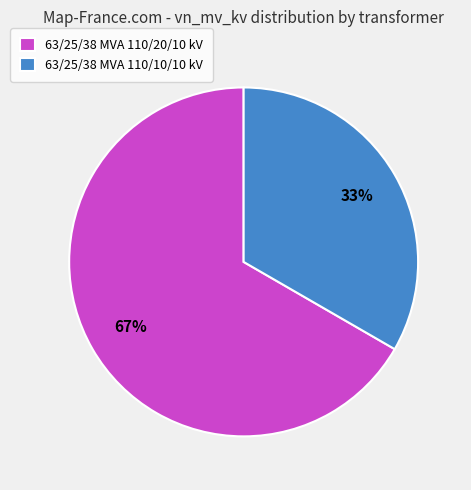

To the nearest percent, what is the combined percentage of 63/25/38 MVA 110/10/10 kV and 63/25/38 MVA 110/20/10 kV?

100%